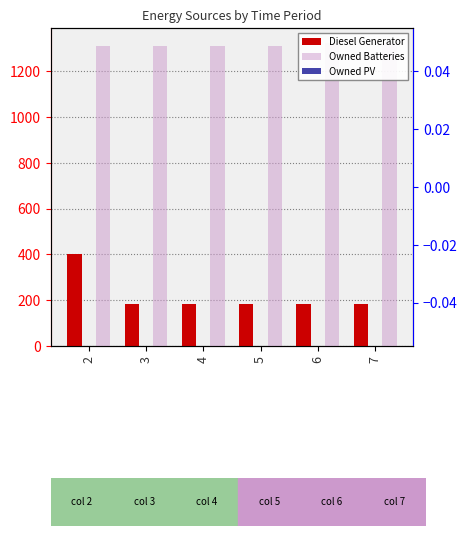

Which has a higher value, 5 or 3?

5